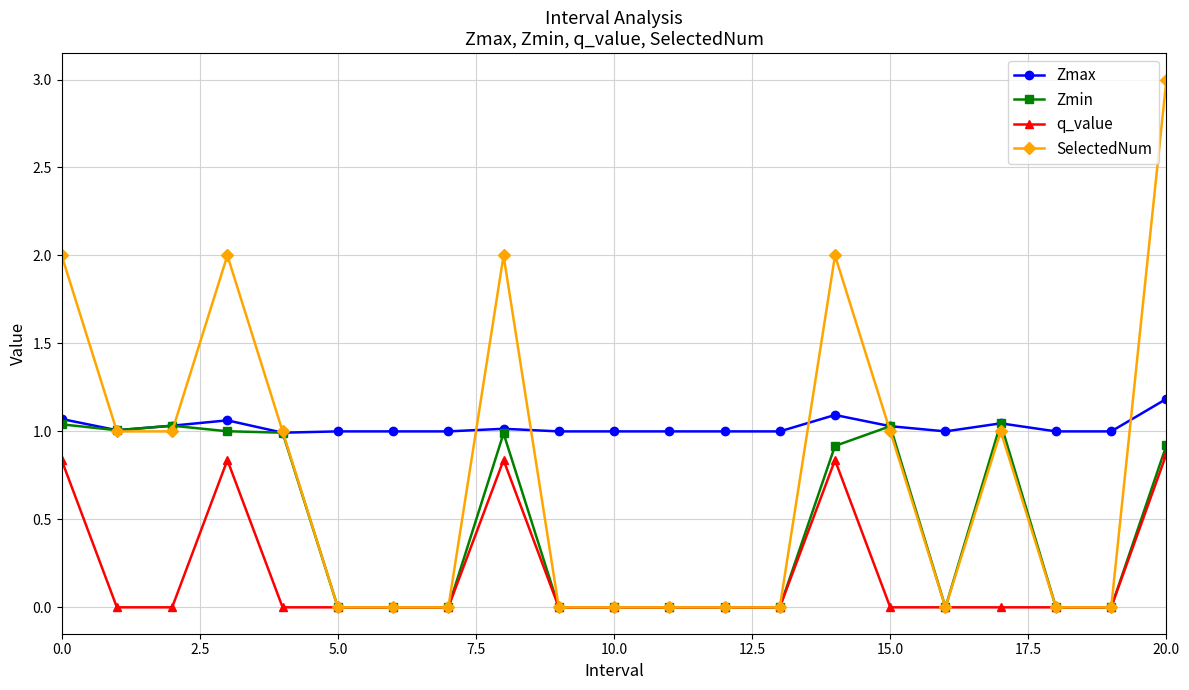

True or false: q_value has more than 0 points higher than both neighbors.

True